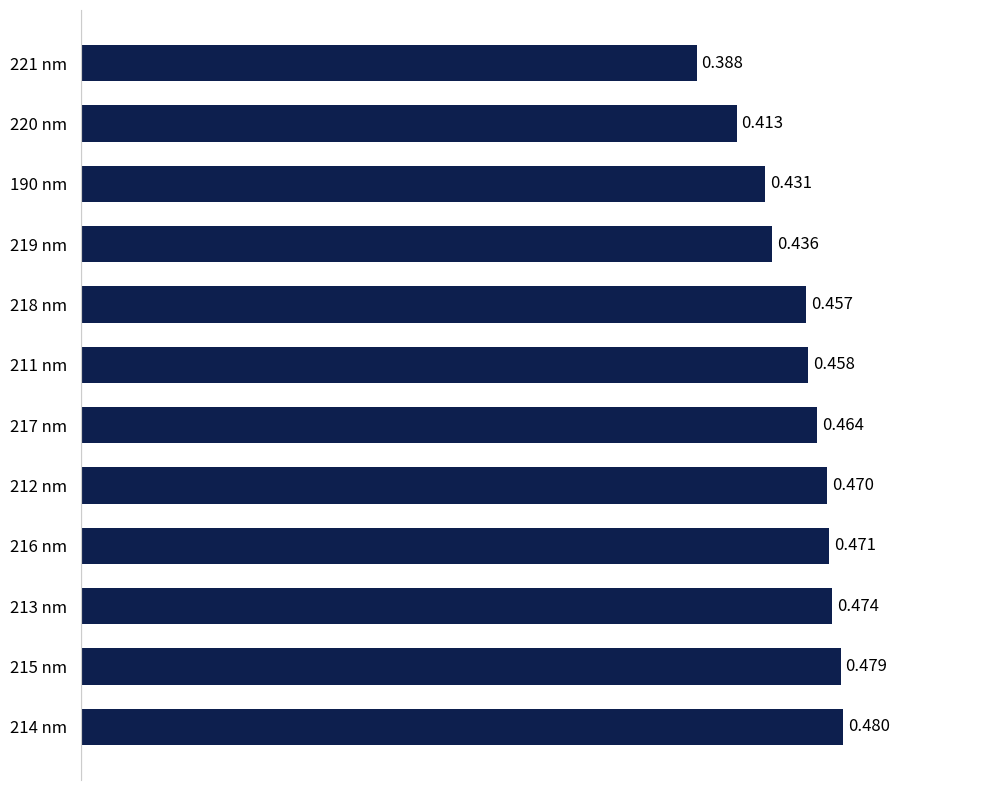

At which label is the value closest to 0?

221 nm